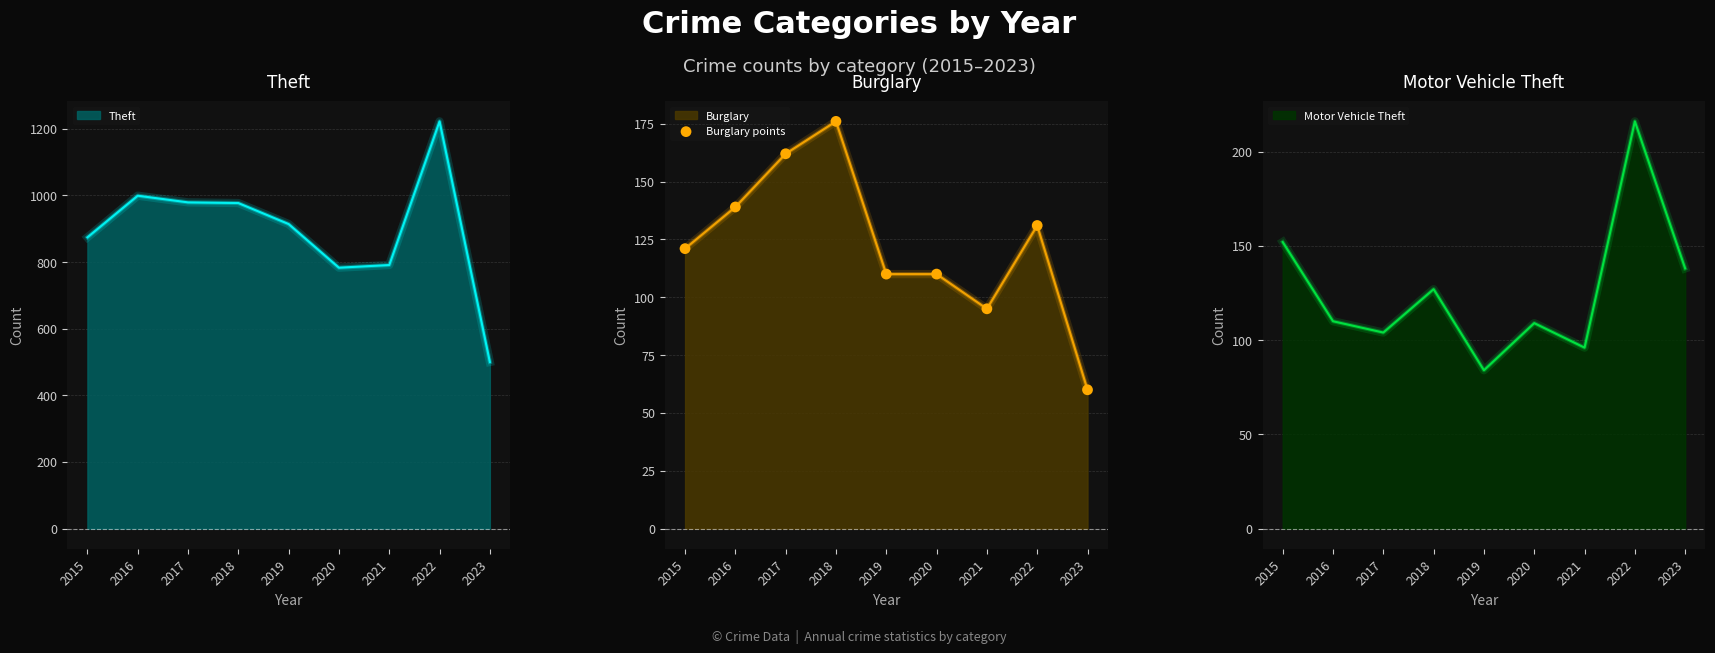

At which label is Burglary closest to 118?

2015